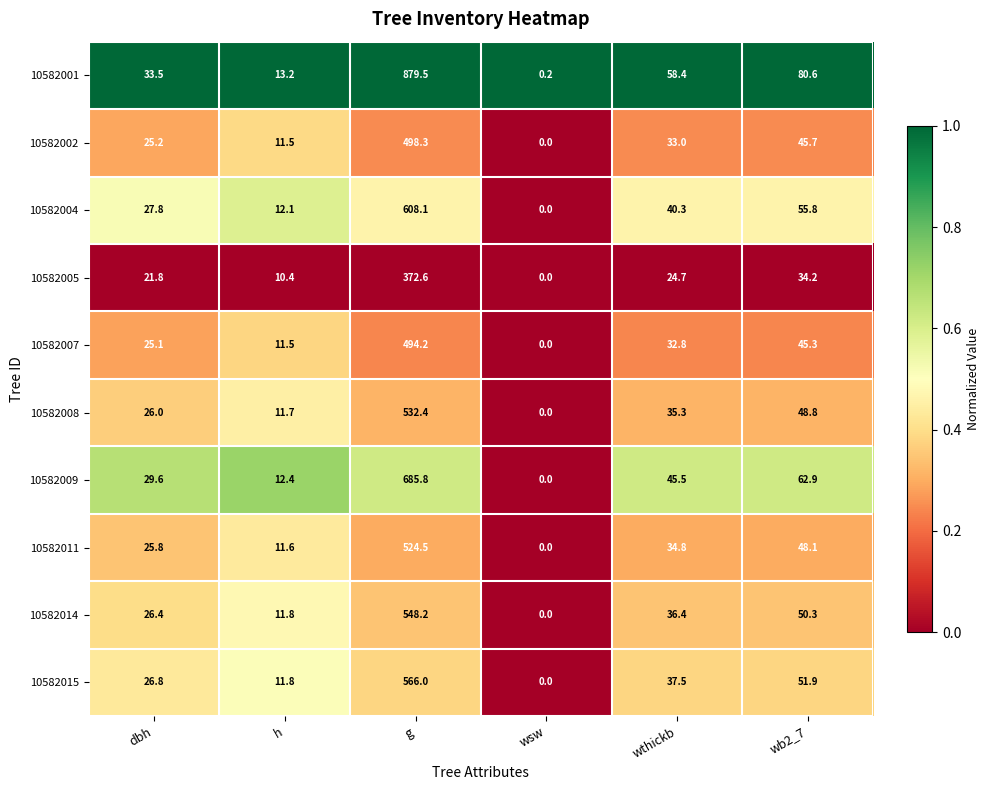

Is it true that 10582005 equals 516.4 at g?

False